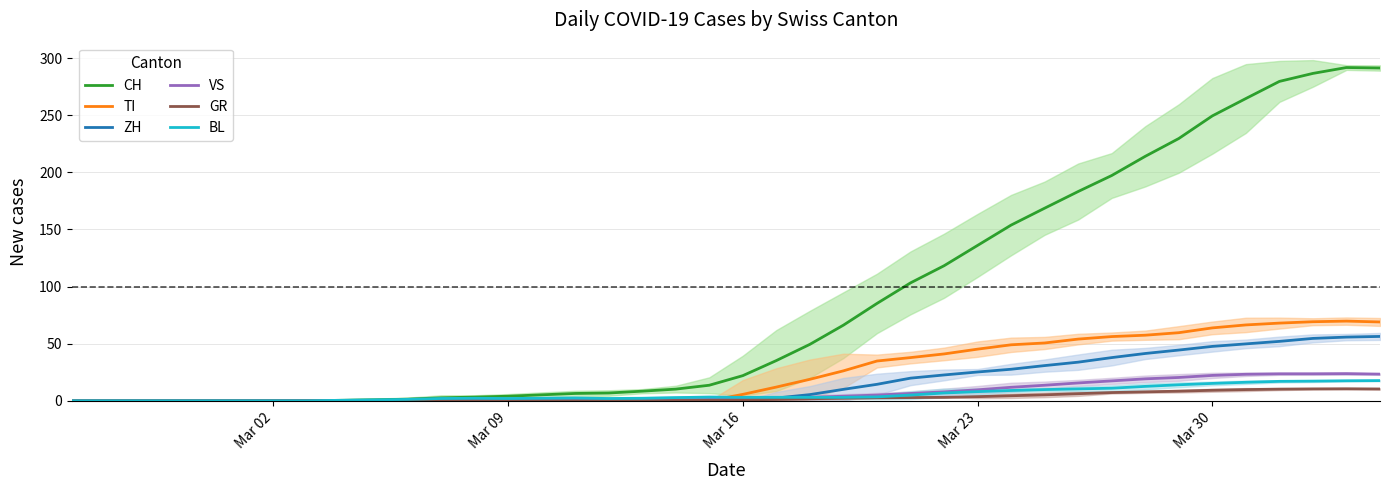

The VS series shows 1.4 at Mar 16. True or false?

True